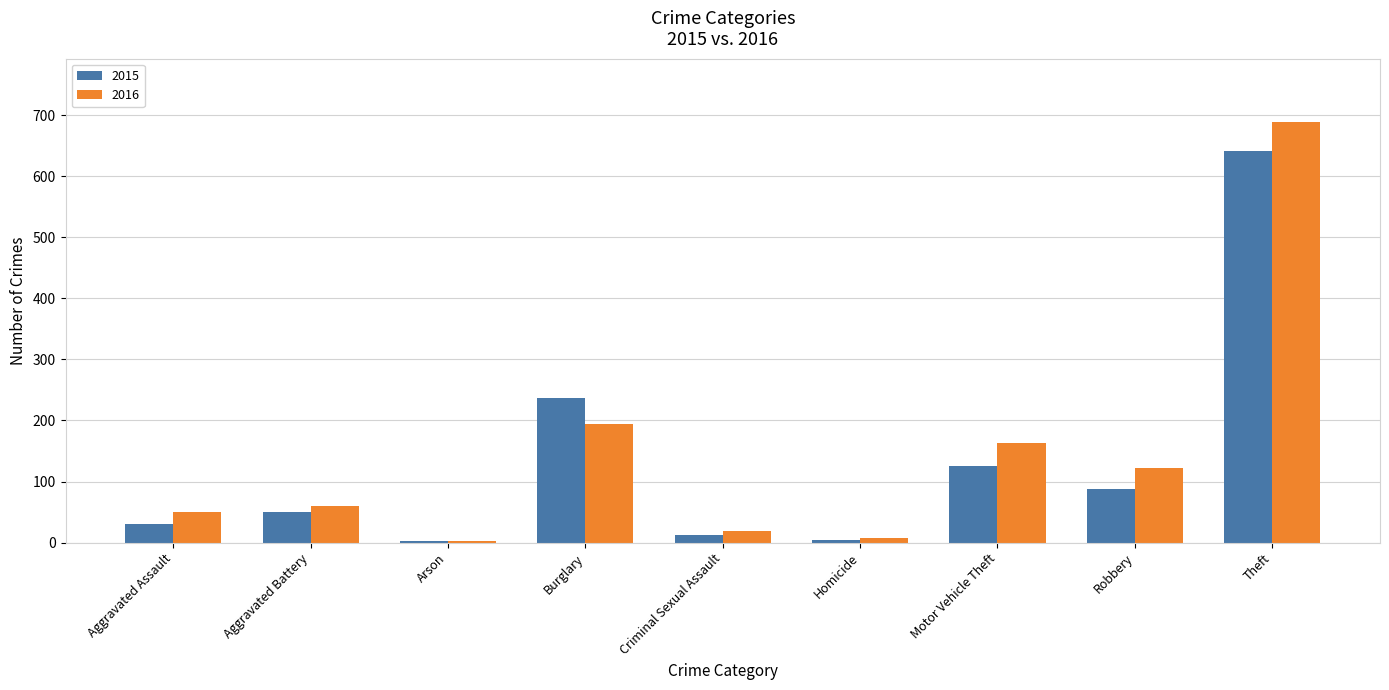

What value does the 2015 series have at Aggravated Battery?

50